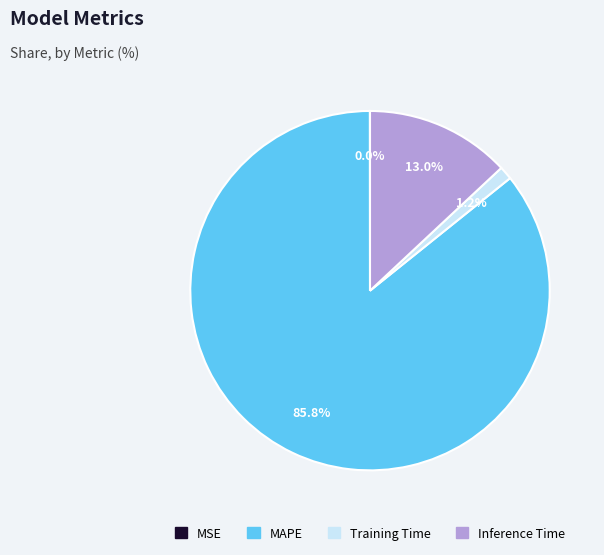

The Inference Time slice represents 13% of the pie. True or false?

True